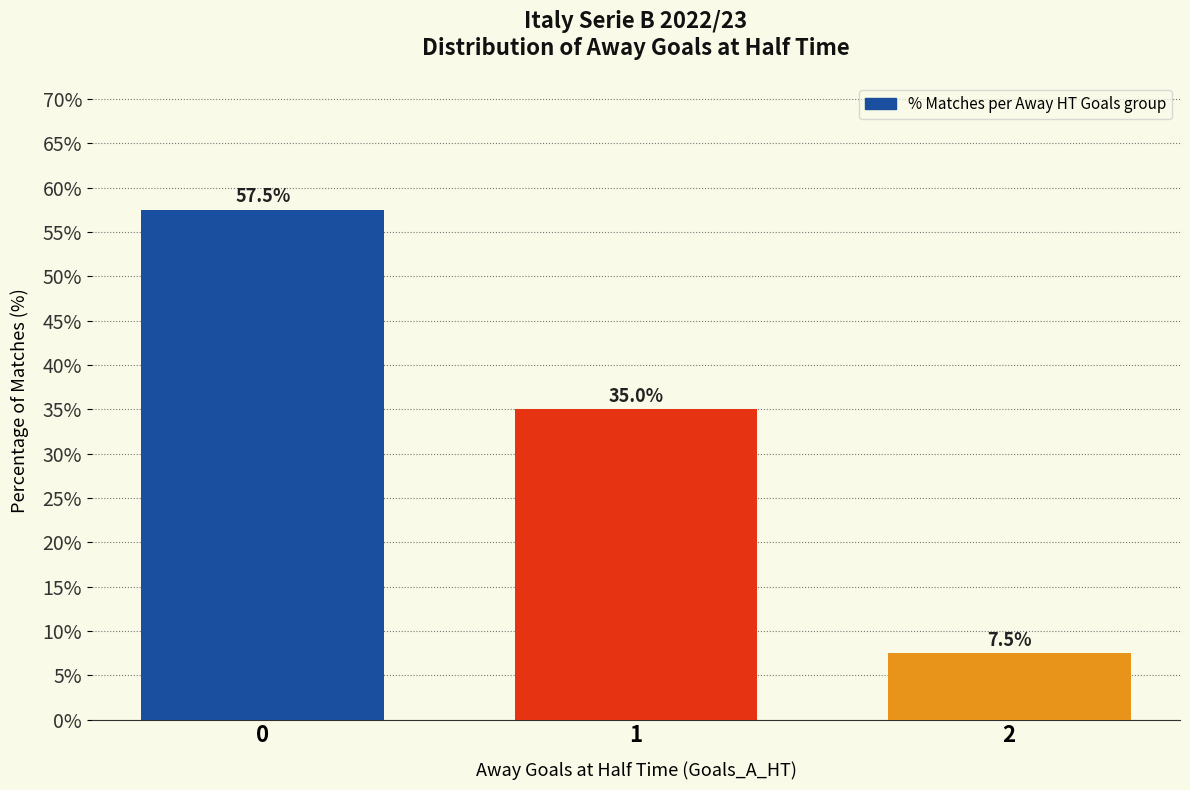

What is the smallest value displayed?

7.5